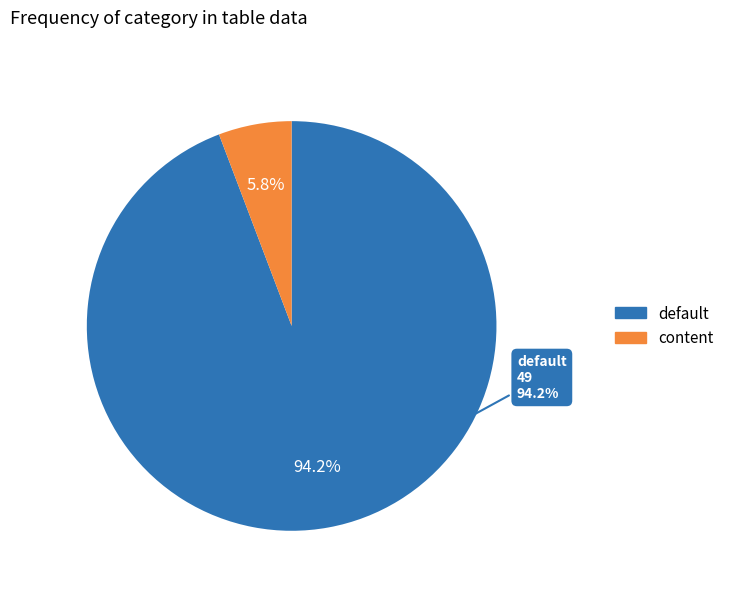

Does default account for over 50% of the chart?

Yes